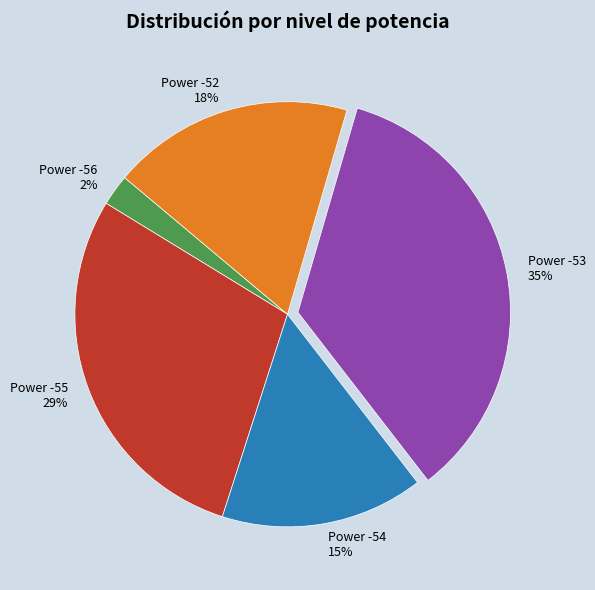

To the nearest percent, what is the average slice percentage?

20%